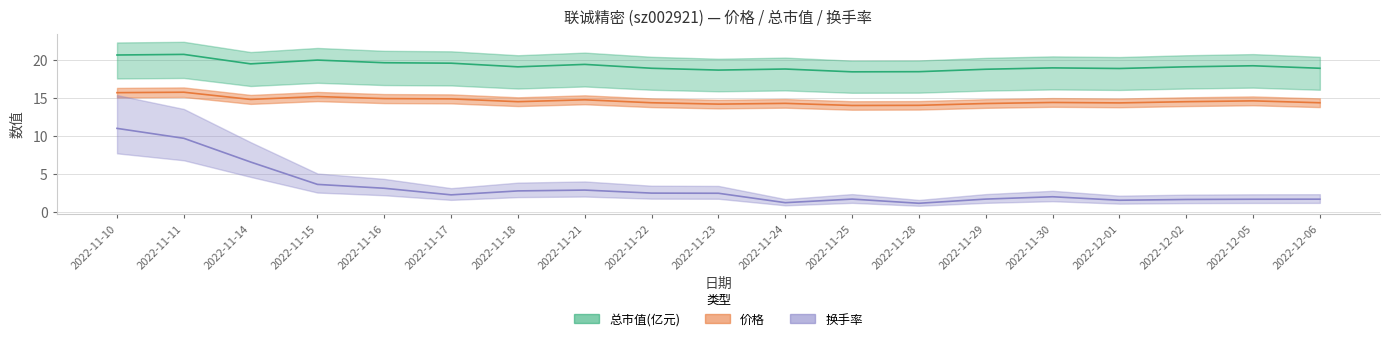

True or false: 总市值(亿元) has more than 1 points higher than both neighbors.

True